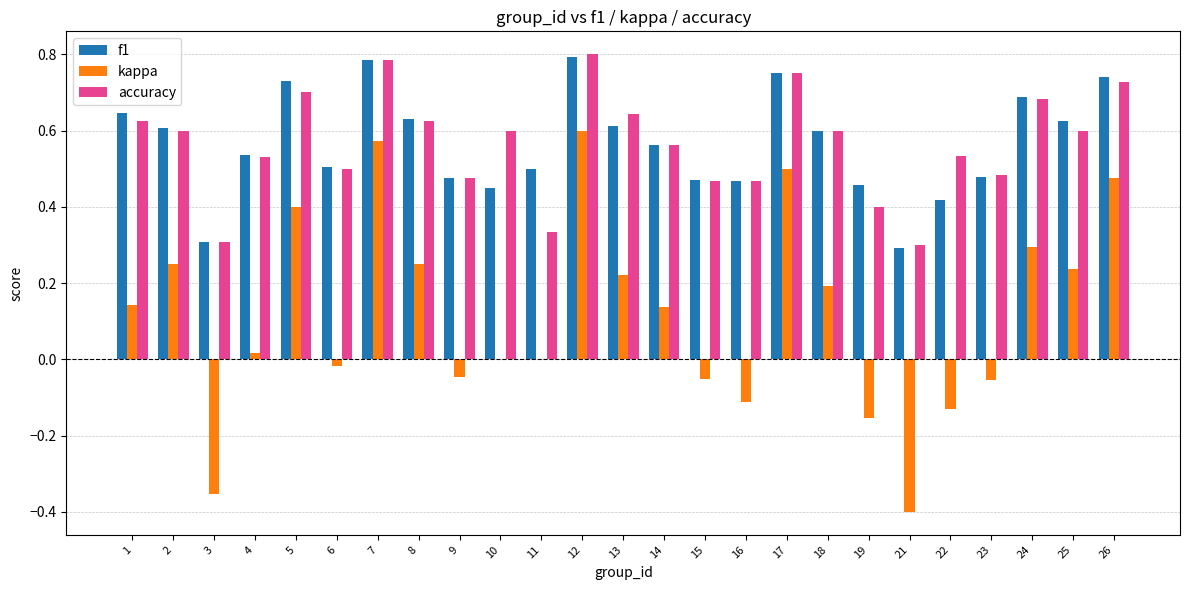

The accuracy series shows 0.6 at 1. True or false?

True